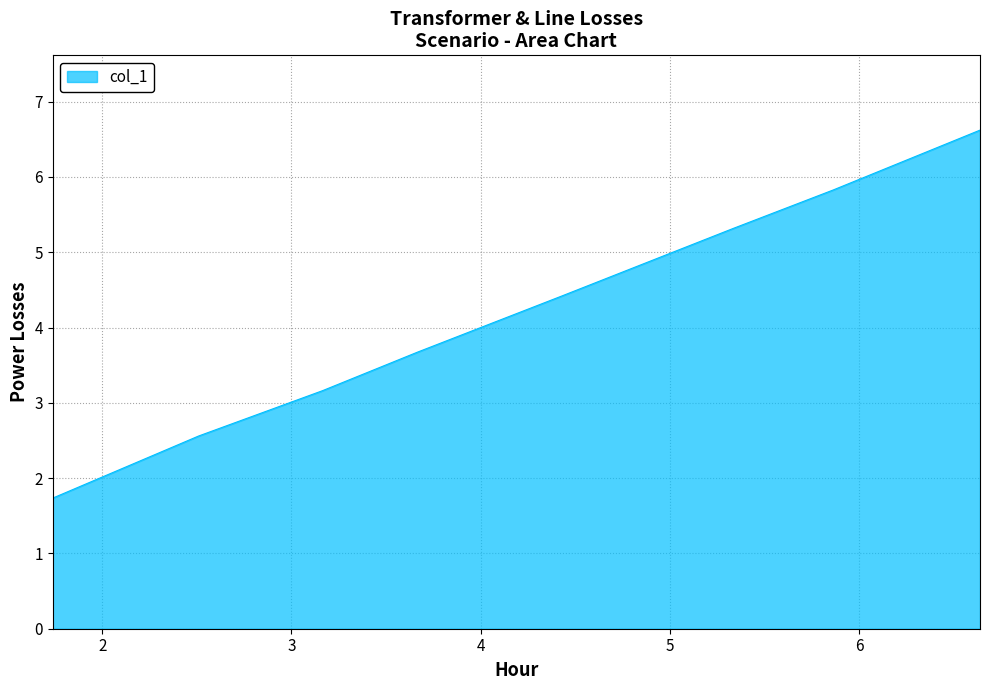

What is the greatest value displayed?

6.6